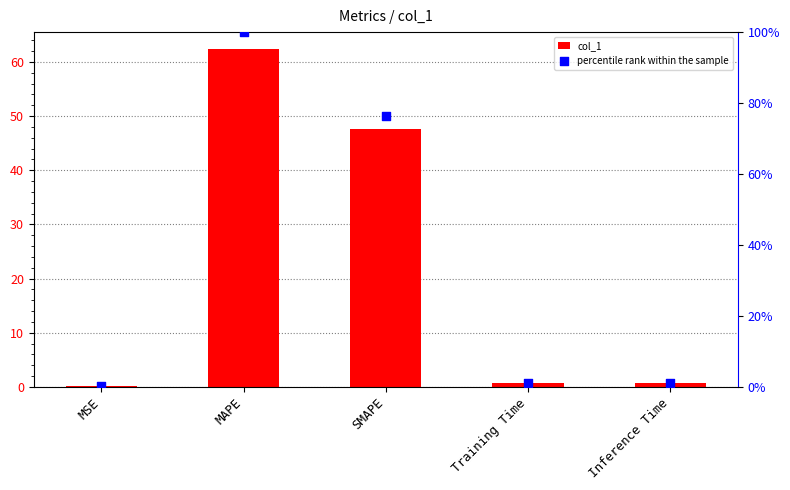

What are all the series names shown in the legend?

col_1, percentile rank within the sample